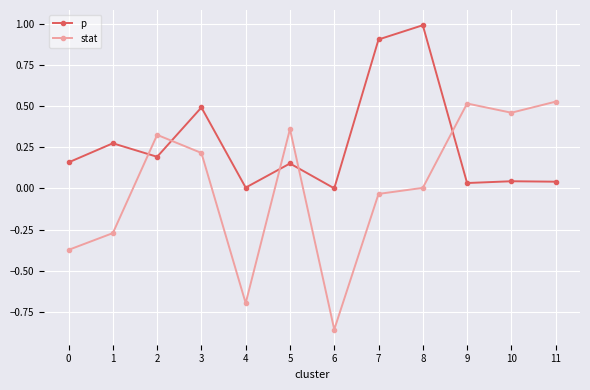

In stat, how many points are lower than both neighbors (excluding endpoints)?

3